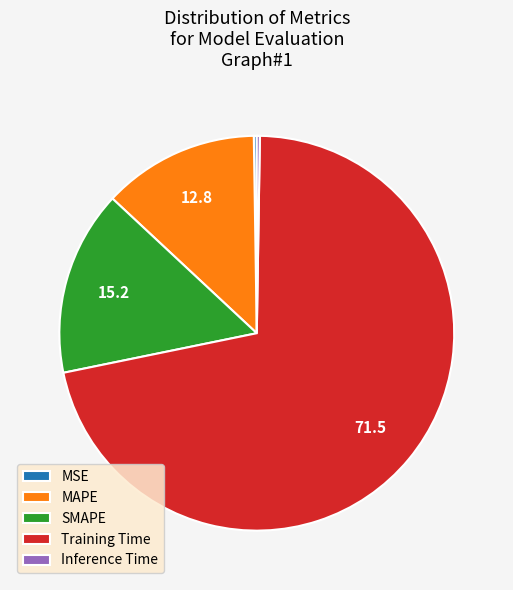

Is Training Time the majority of the pie?

Yes